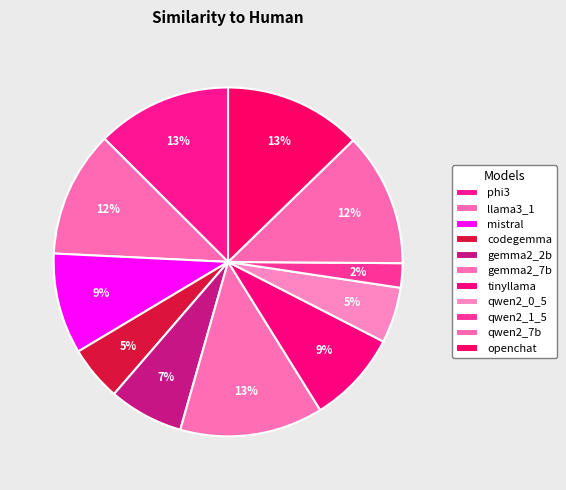

To the nearest percent, what is the average slice percentage?

9%